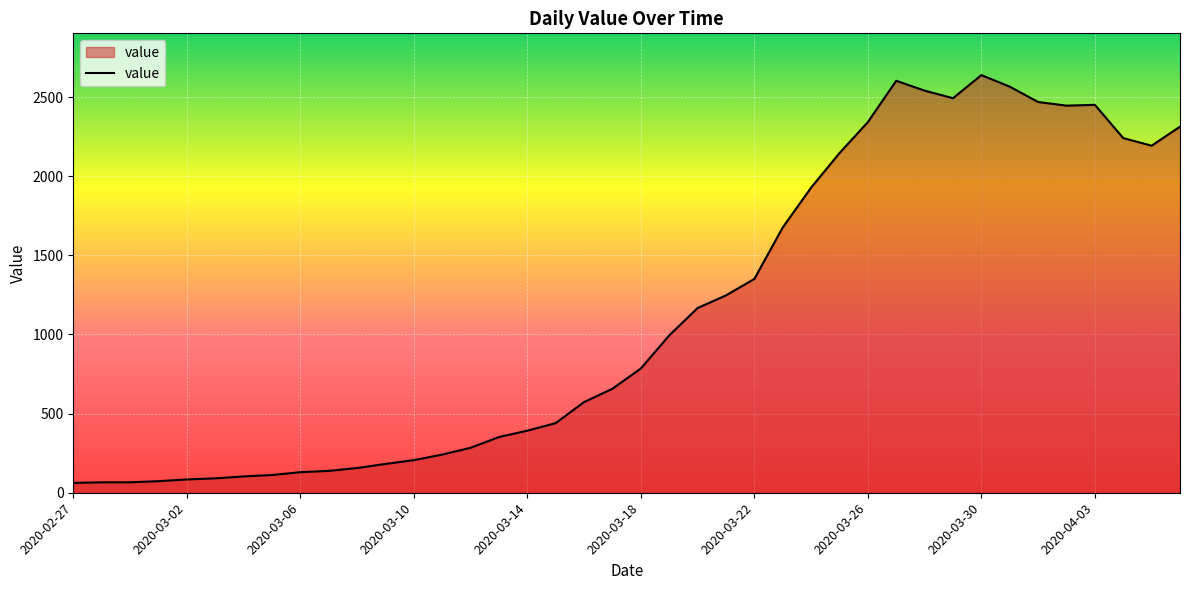

What is the difference between the second highest and second lowest values?

2537